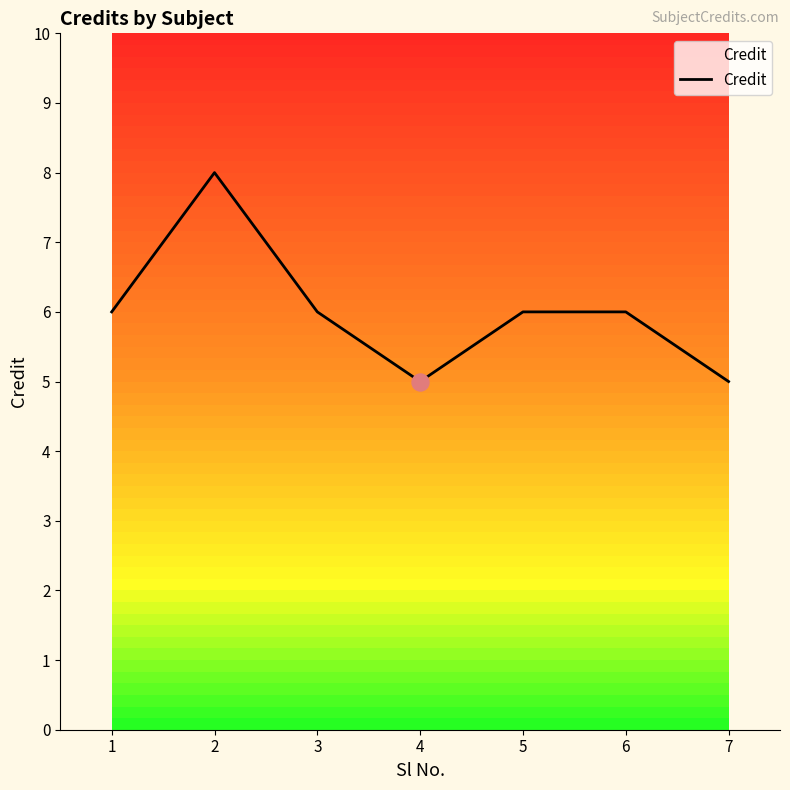

Which has a higher value, 6 or 2?

2